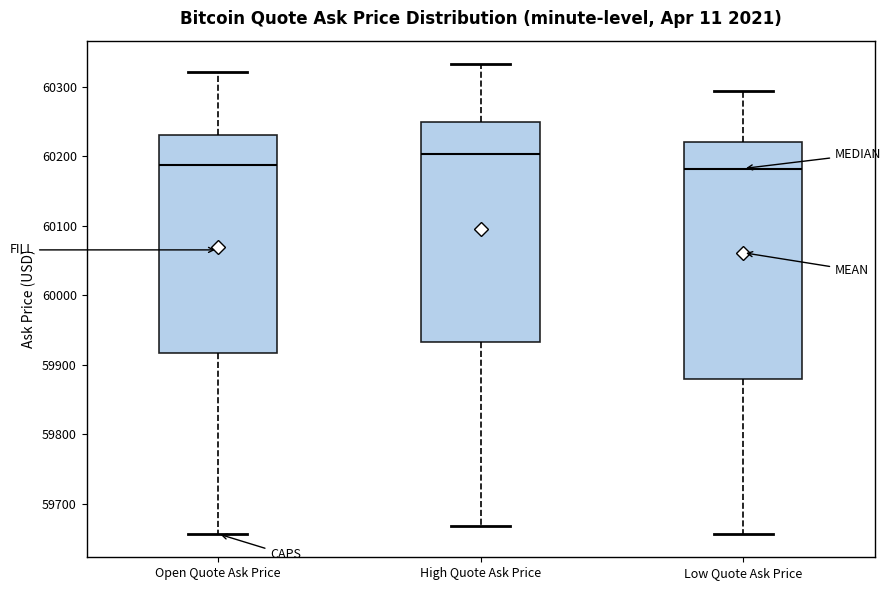

Reading left to right, read every box against the y-axis: the position of its median line, the range the box covers, and the ends of its whiskers. The values are not printed on the chart, so give them approximately, as read against the axis.

Open Quote Ask Price: median 60190, box 59920 to 60230, whiskers 59660 to 60320
High Quote Ask Price: median 60200, box 59930 to 60250, whiskers 59670 to 60330
Low Quote Ask Price: median 60180, box 59880 to 60220, whiskers 59660 to 60290